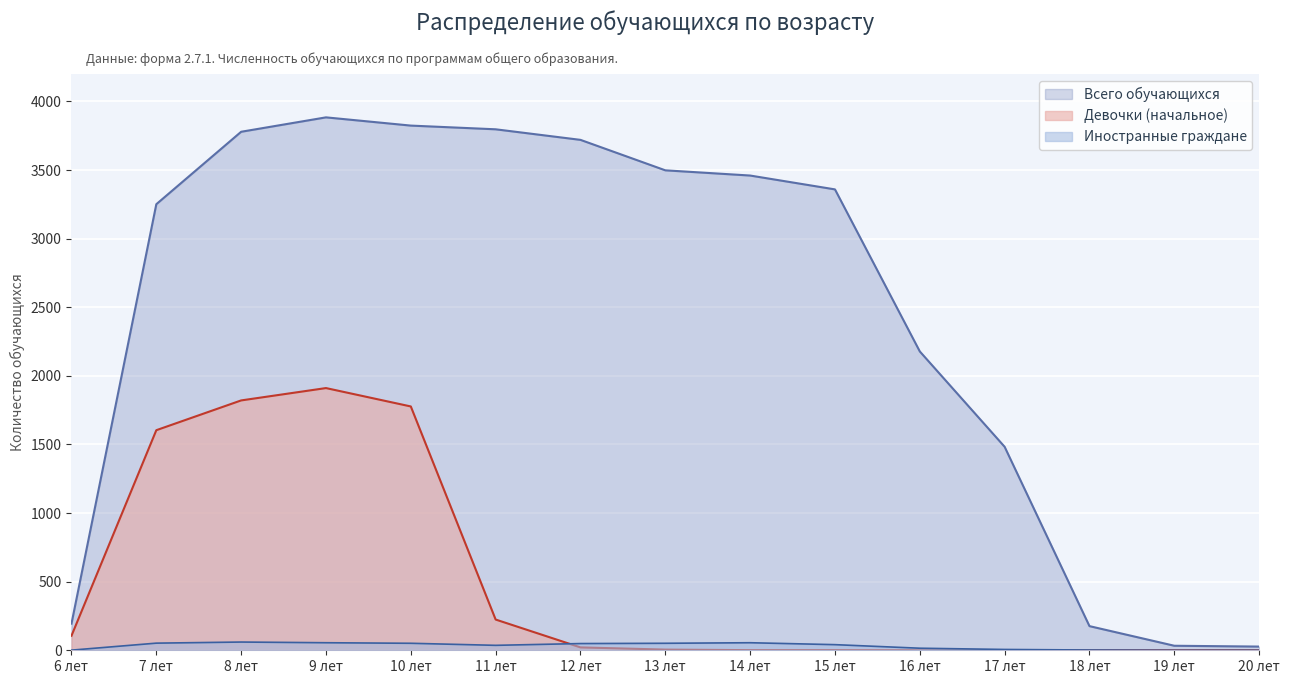

Between which two adjacent categories do Иностранные граждане and Девочки (начальное) first intersect?

11 лет and 12 лет